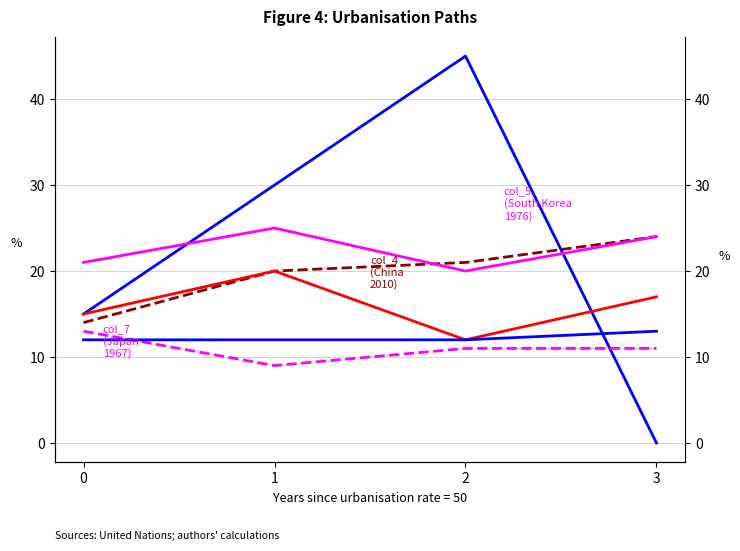

Reading right to left, what are all the values shown in this chart?

col_2: 0	45	30	15
col_4 (China
2010): 24	21	20	14
col_5 (South Korea
1976): 24	20	25	21
col_6: 17	12	20	15
col_7 (Japan
1967): 11	11	9	13
col_1: 13	12	12	12